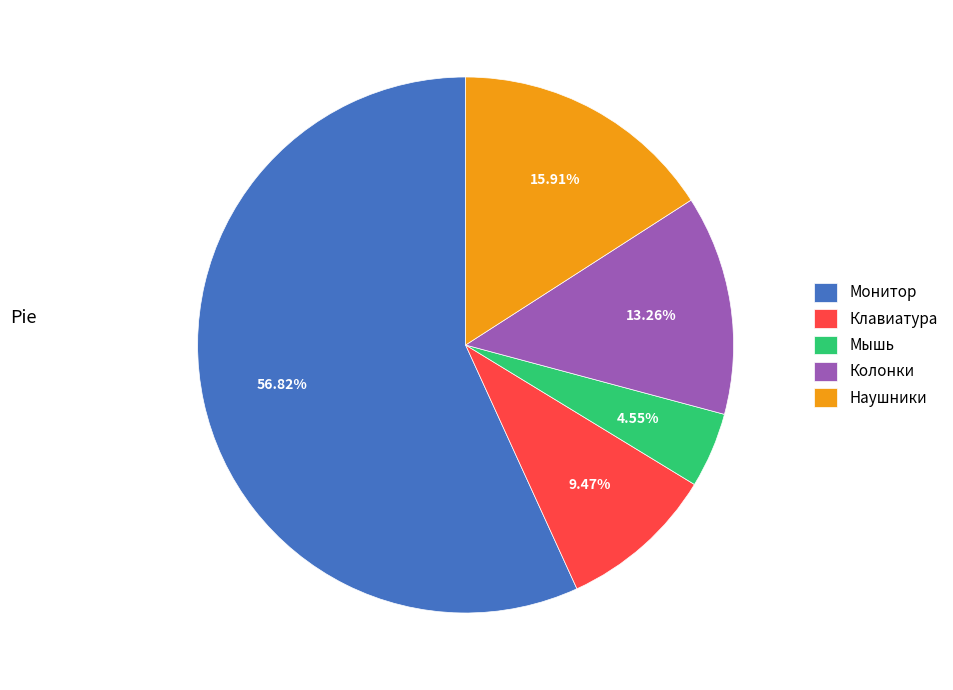

What is the largest slice in the pie chart?

Монитор